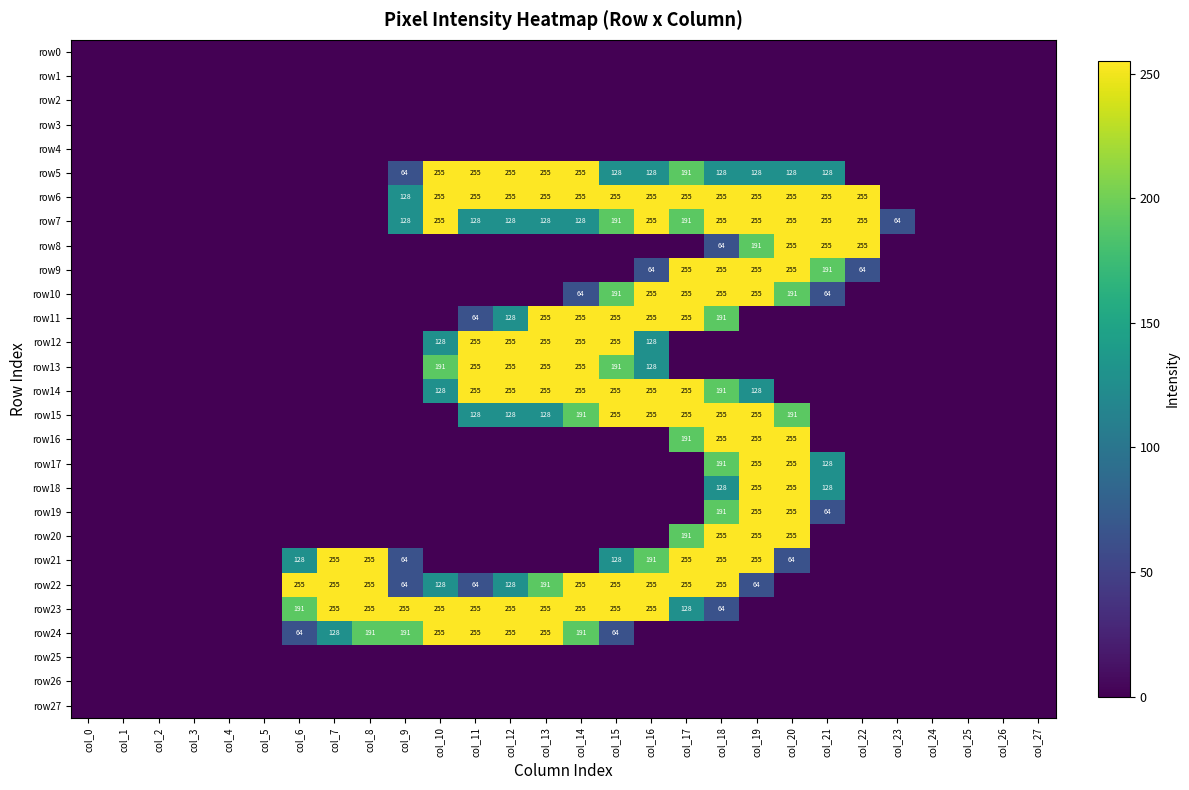

True or false: row20 has a value of 122 at col_18.

False